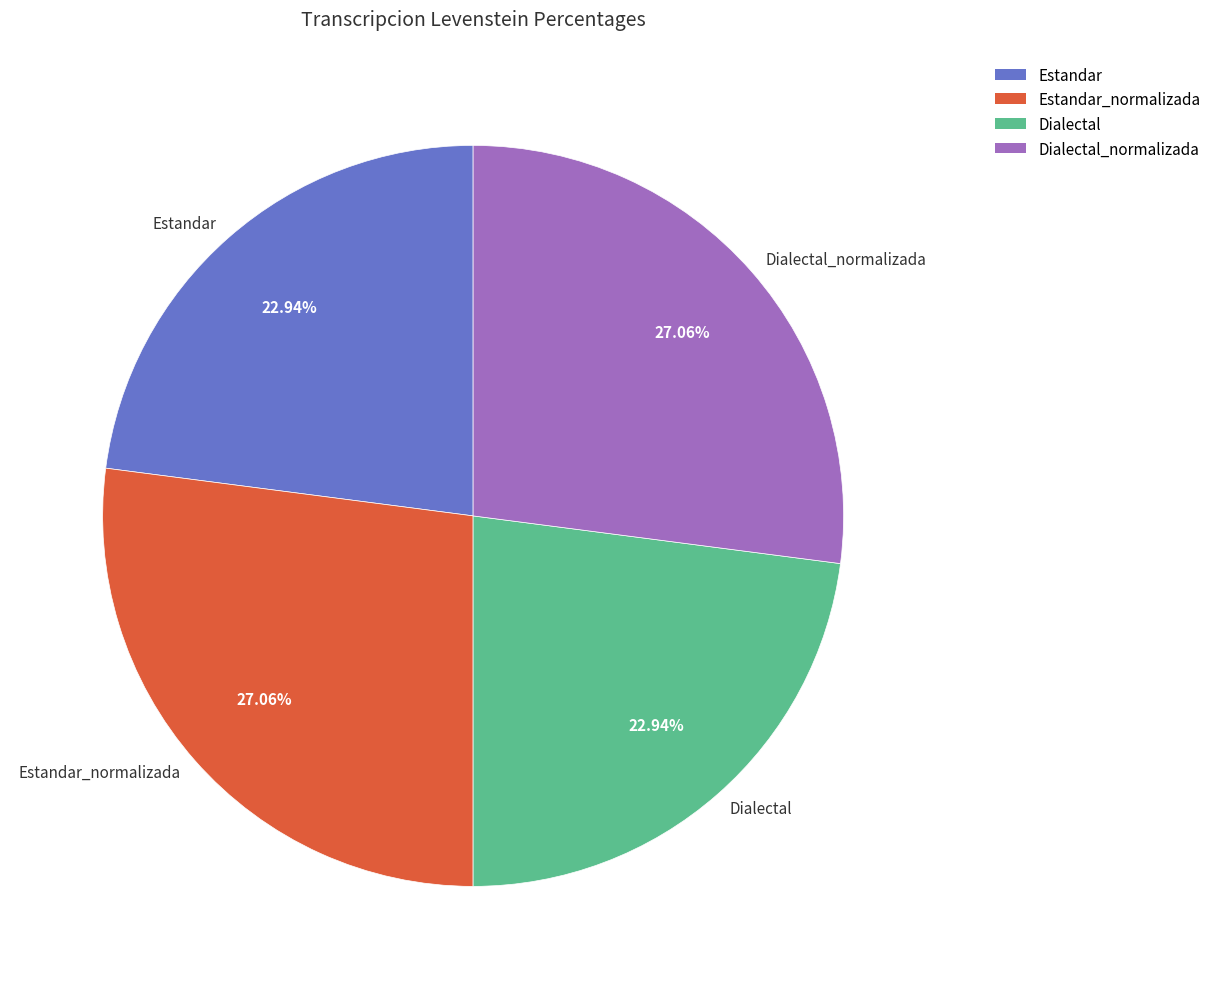

What percentage do Dialectal_normalizada and Estandar_normalizada together represent?

54.1%